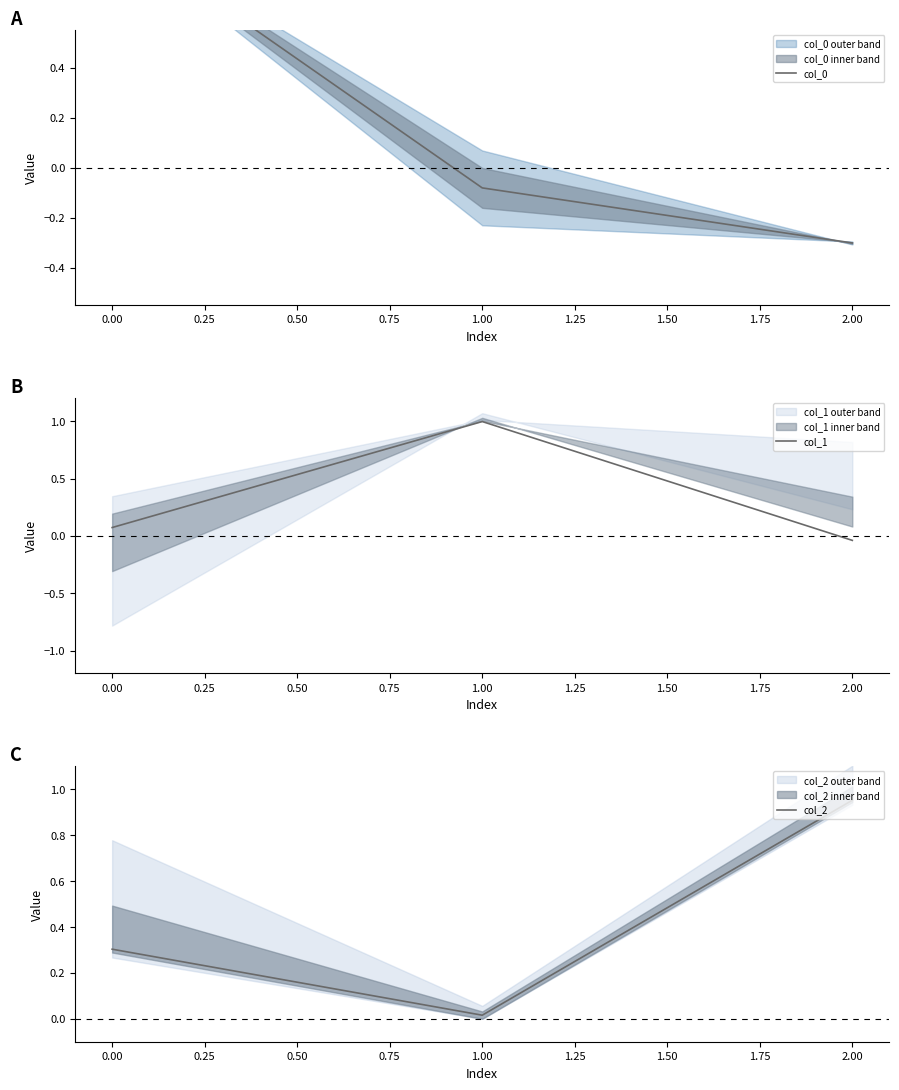

At how many categories does at least one series exceed 0?

3